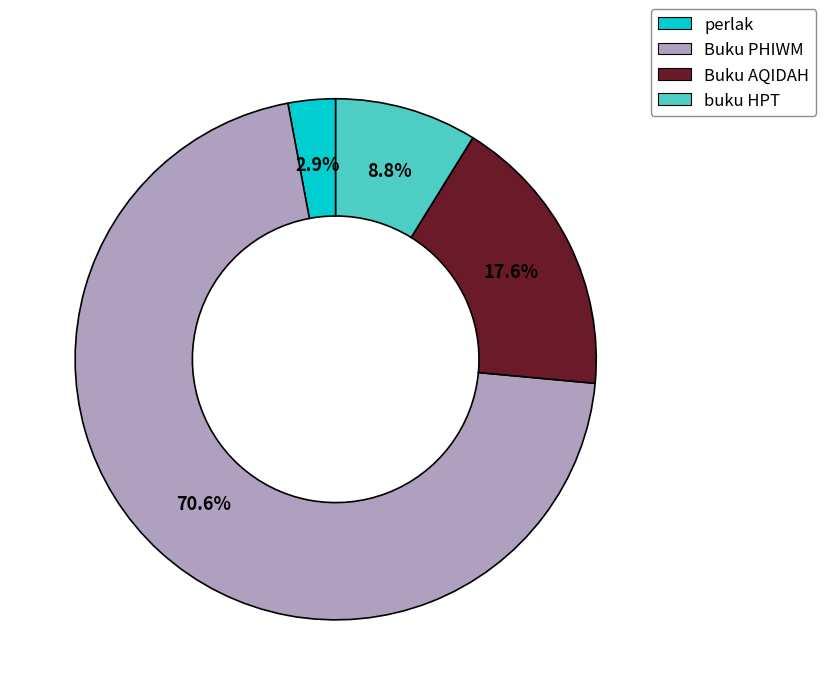

To the nearest percent, what is the difference between the largest and smallest slice percentages?

68%